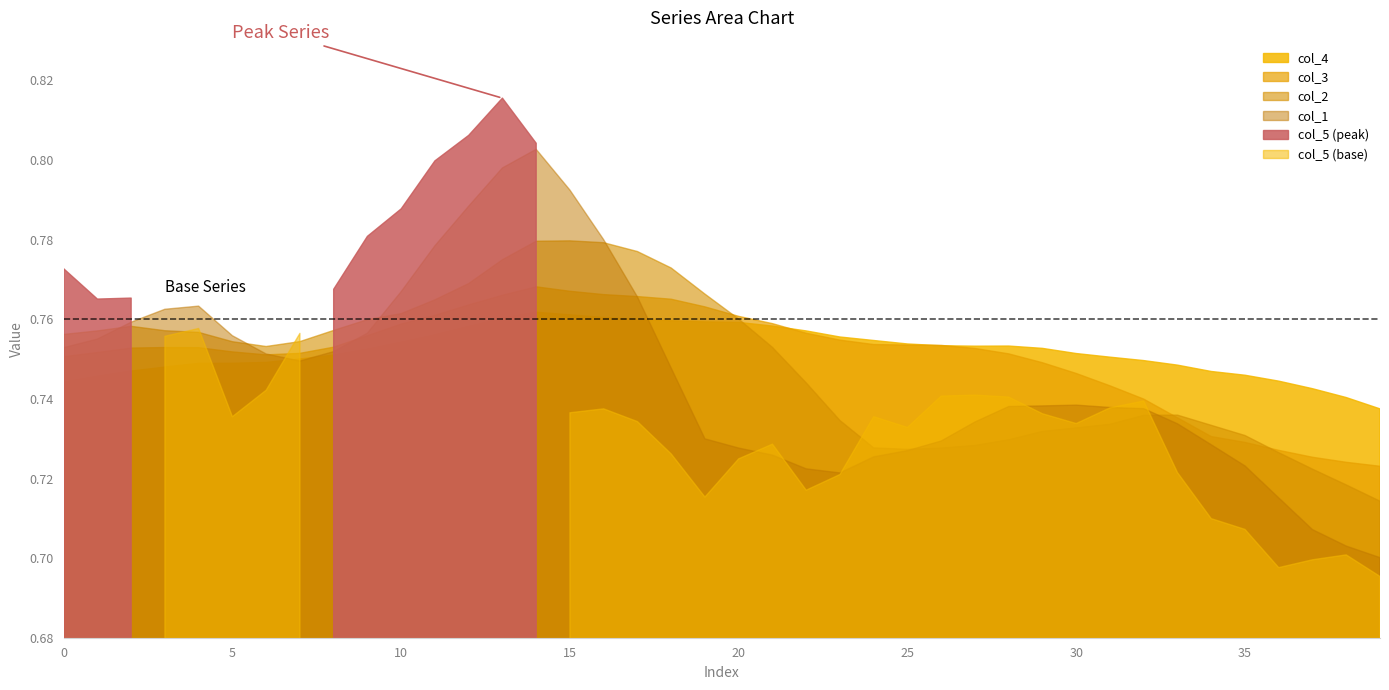

Reading left to right, what are all the values shown in this chart?

col_1: 0=0.8	1=0.8	2=0.8	3=0.8	4=0.8	5=0.8	6=0.8	7=0.7	8=0.8	9=0.8	10=0.8	11=0.8	12=0.8	13=0.8	14=0.8	15=0.8	16=0.8	17=0.8	18=0.7	19=0.7	20=0.7	21=0.7	22=0.7	23=0.7	24=0.7	25=0.7	26=0.7	27=0.7	28=0.7	29=0.7	30=0.7	31=0.7	32=0.7	33=0.7	34=0.7	35=0.7	36=0.7	37=0.7	38=0.7	39=0.7
col_2: 0=0.8	1=0.8	2=0.8	3=0.8	4=0.8	5=0.8	6=0.8	7=0.8	8=0.8	9=0.8	10=0.8	11=0.8	12=0.8	13=0.8	14=0.8	15=0.8	16=0.8	17=0.8	18=0.8	19=0.8	20=0.8	21=0.8	22=0.7	23=0.7	24=0.7	25=0.7	26=0.7	27=0.7	28=0.7	29=0.7	30=0.7	31=0.7	32=0.7	33=0.7	34=0.7	35=0.7	36=0.7	37=0.7	38=0.7	39=0.7
col_3: 0=0.8	1=0.8	2=0.8	3=0.8	4=0.8	5=0.8	6=0.8	7=0.8	8=0.8	9=0.8	10=0.8	11=0.8	12=0.8	13=0.8	14=0.8	15=0.8	16=0.8	17=0.8	18=0.8	19=0.8	20=0.8	21=0.8	22=0.8	23=0.8	24=0.8	25=0.8	26=0.8	27=0.8	28=0.8	29=0.7	30=0.7	31=0.7	32=0.7	33=0.7	34=0.7	35=0.7	36=0.7	37=0.7	38=0.7	39=0.7
col_4: 0=0.7	1=0.7	2=0.7	3=0.7	4=0.7	5=0.7	6=0.7	7=0.8	8=0.8	9=0.8	10=0.8	11=0.8	12=0.8	13=0.8	14=0.8	15=0.8	16=0.8	17=0.8	18=0.8	19=0.8	20=0.8	21=0.8	22=0.8	23=0.8	24=0.8	25=0.8	26=0.8	27=0.8	28=0.8	29=0.8	30=0.8	31=0.8	32=0.7	33=0.7	34=0.7	35=0.7	36=0.7	37=0.7	38=0.7	39=0.7
col_5: 0=0.8	1=0.8	2=0.8	3=0.8	4=0.8	5=0.7	6=0.7	7=0.8	8=0.8	9=0.8	10=0.8	11=0.8	12=0.8	13=0.8	14=0.8	15=0.7	16=0.7	17=0.7	18=0.7	19=0.7	20=0.7	21=0.7	22=0.7	23=0.7	24=0.7	25=0.7	26=0.7	27=0.7	28=0.7	29=0.7	30=0.7	31=0.7	32=0.7	33=0.7	34=0.7	35=0.7	36=0.7	37=0.7	38=0.7	39=0.7